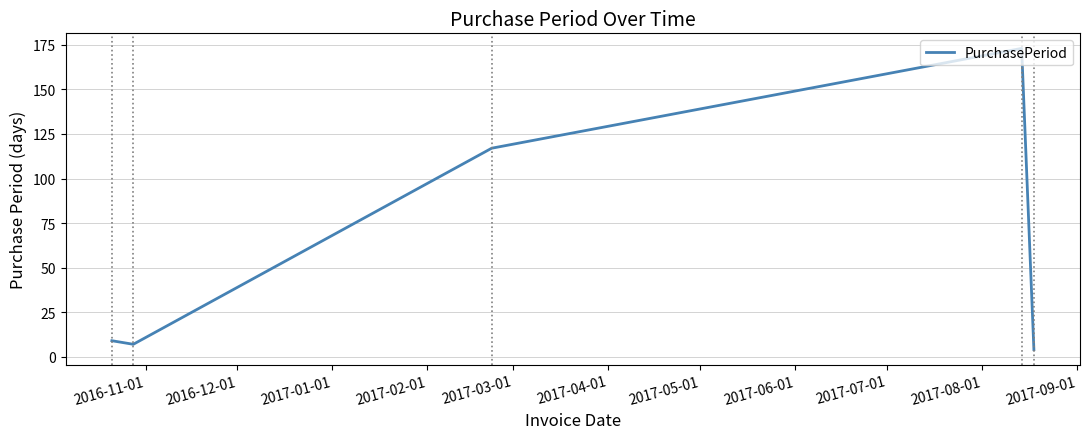

What is the difference between the maximum and minimum values?

169